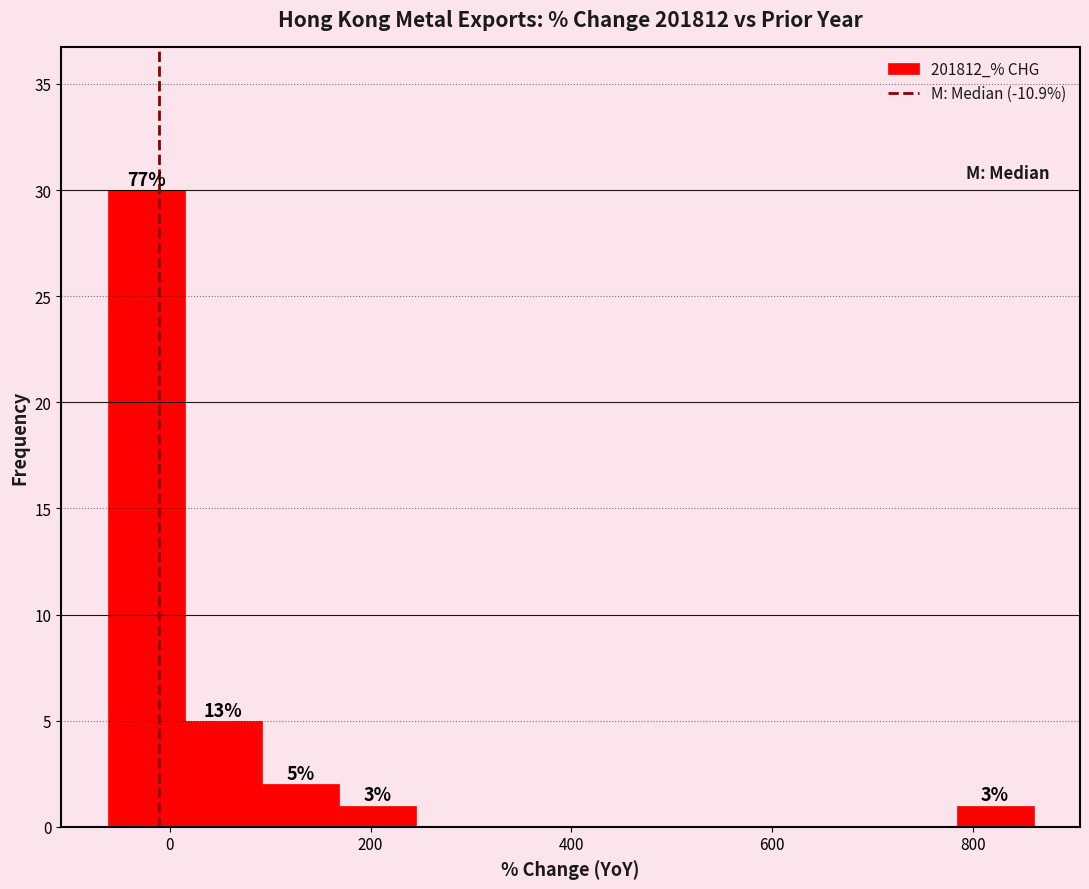

Read against the x-axis, roughly where is the centre of the tallest bar?

-20